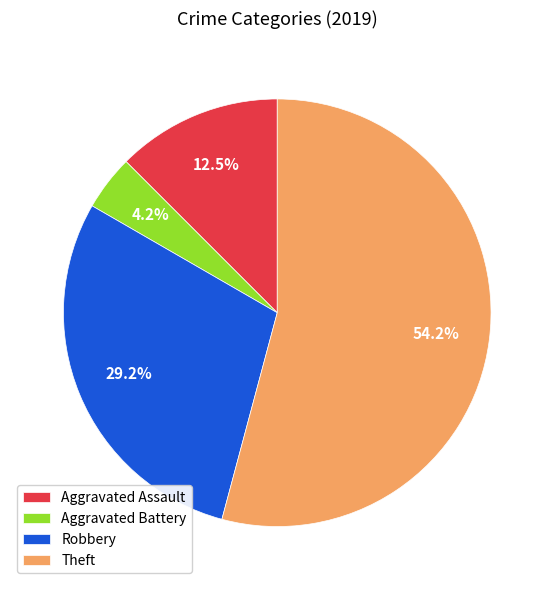

The Aggravated Battery slice represents 4% of the pie. True or false?

True